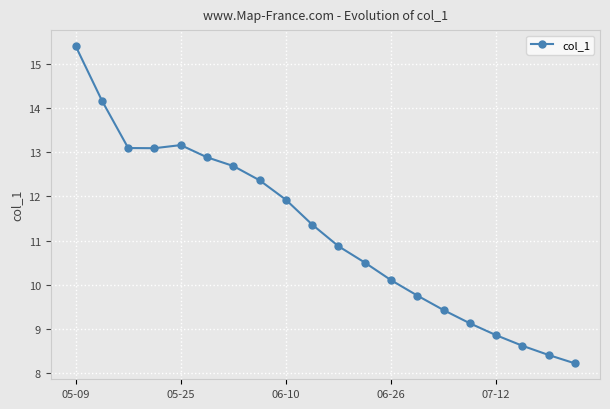

How many lines are shown in the chart?

1